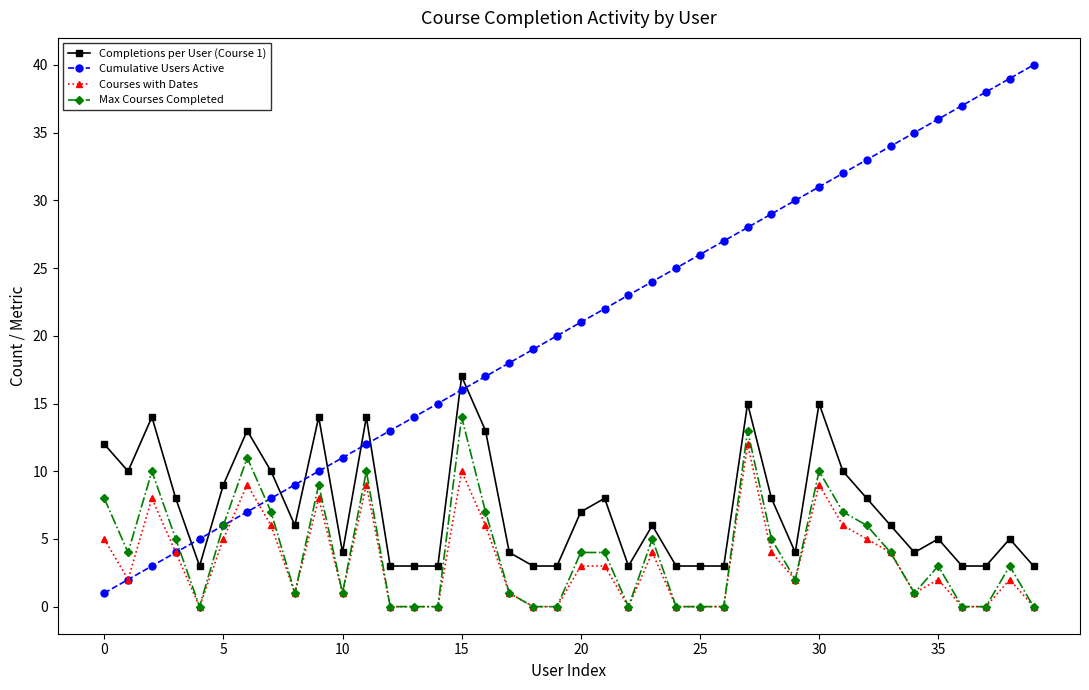

What is the sum of all Completions per User (Course 1) values?

288